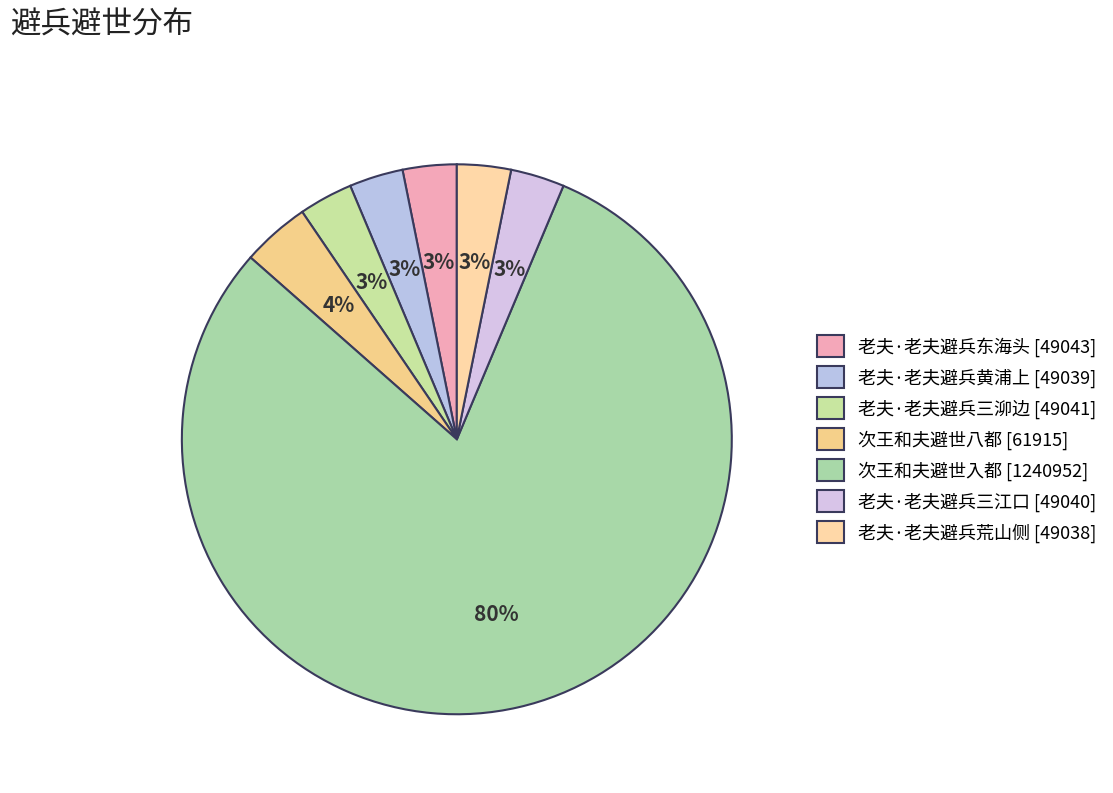

What is the ratio of the value at 次王和夫避世入都 to the value at 次王和夫避世八都?

20.0